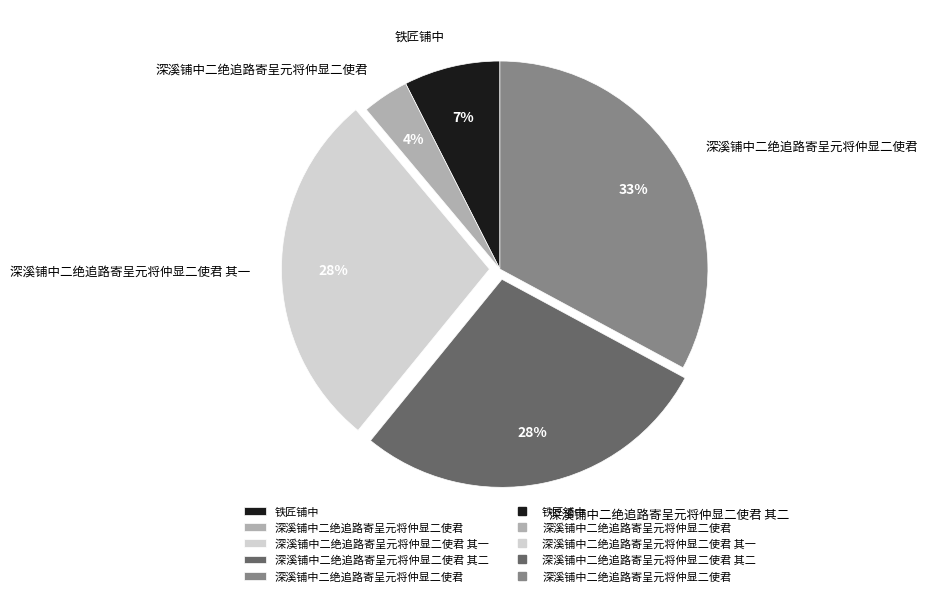

To the nearest percent, what is the average slice percentage?

20%